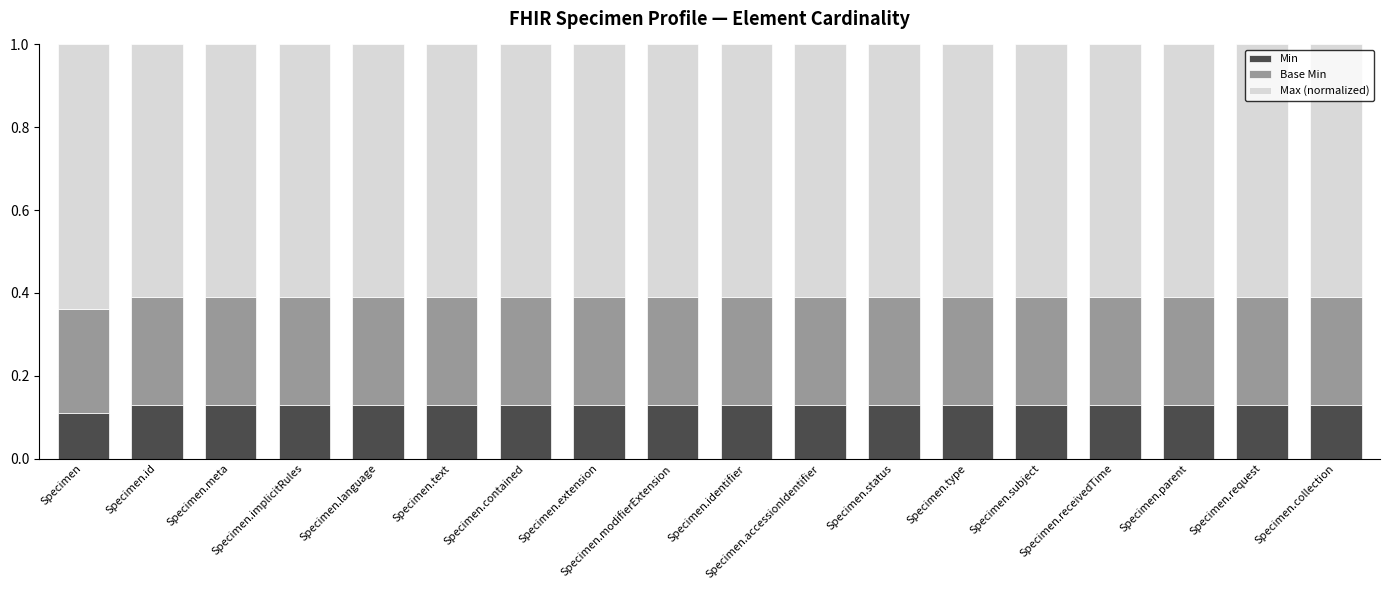

What is the total value across all series at Specimen.extension?

1.0